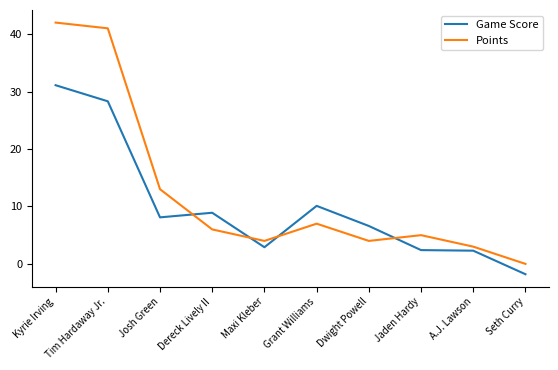

Is the value of Game Score at Tim Hardaway Jr. greater than the value of Points at Josh Green?

Yes